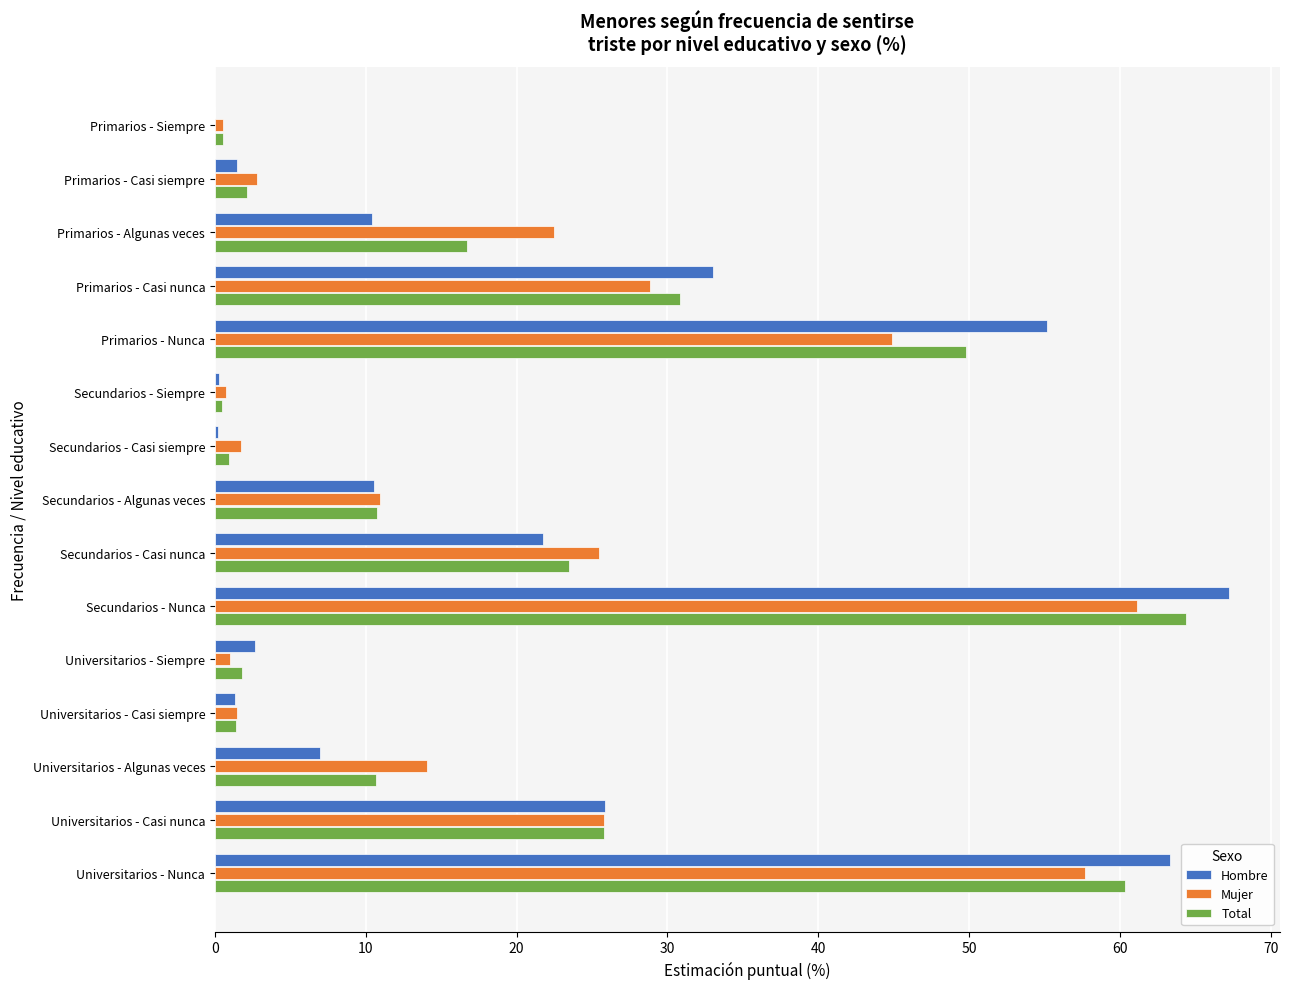

Between Primarios - Nunca and Secundarios - Casi nunca, which series saw the biggest shift?

Hombre